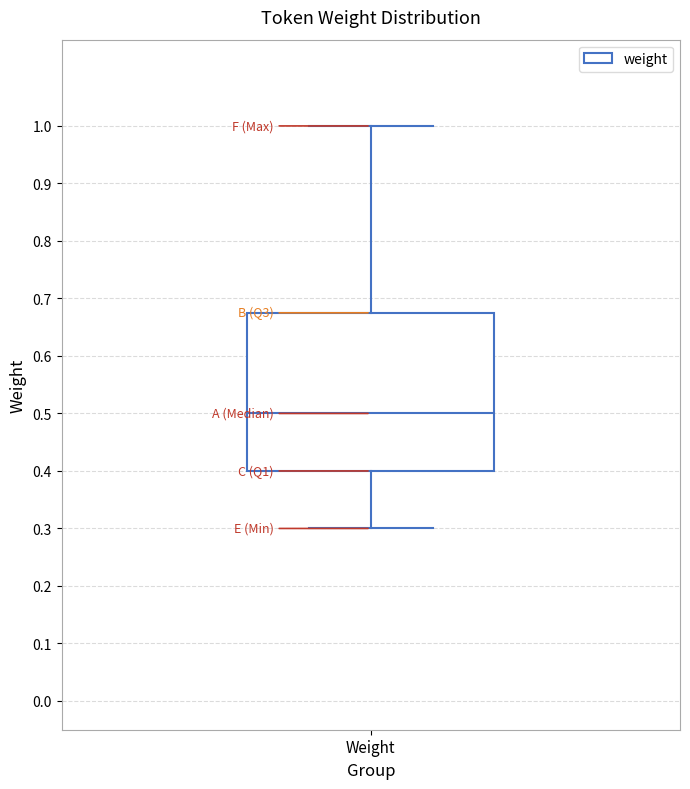

Read this box plot against the y-axis: the position of the median line, the range covered by the box, and the ends of both whiskers. The values are not printed on the chart, so give them approximately, as read against the axis.

median 0.50, box 0.40 to 0.68, whiskers 0.30 to 1.00